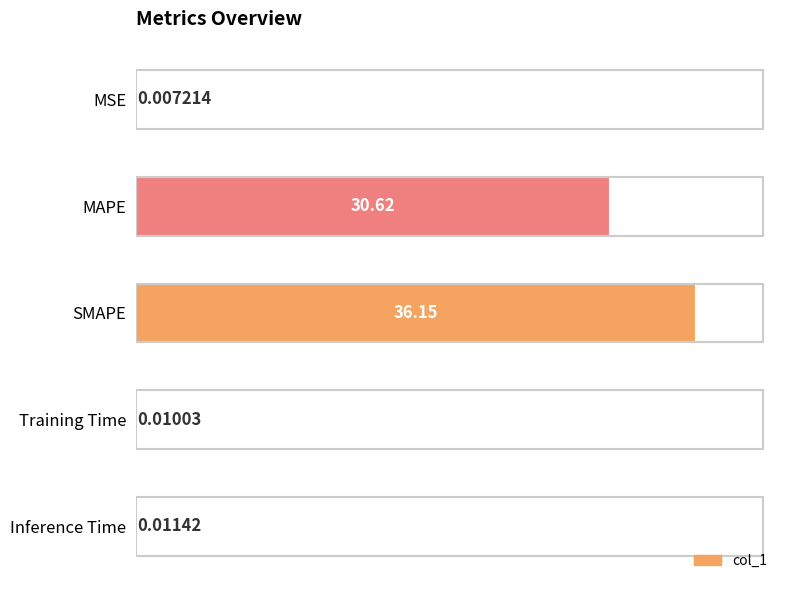

What is the maximum value shown in the chart?

36.2